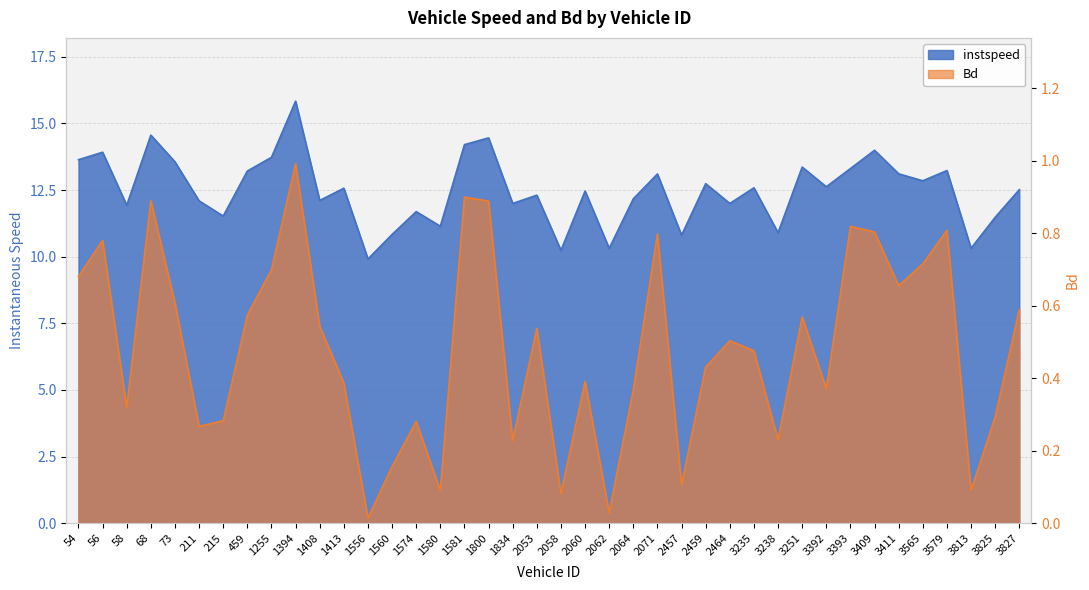

What is the label of the 11th point from the left?

1408.0